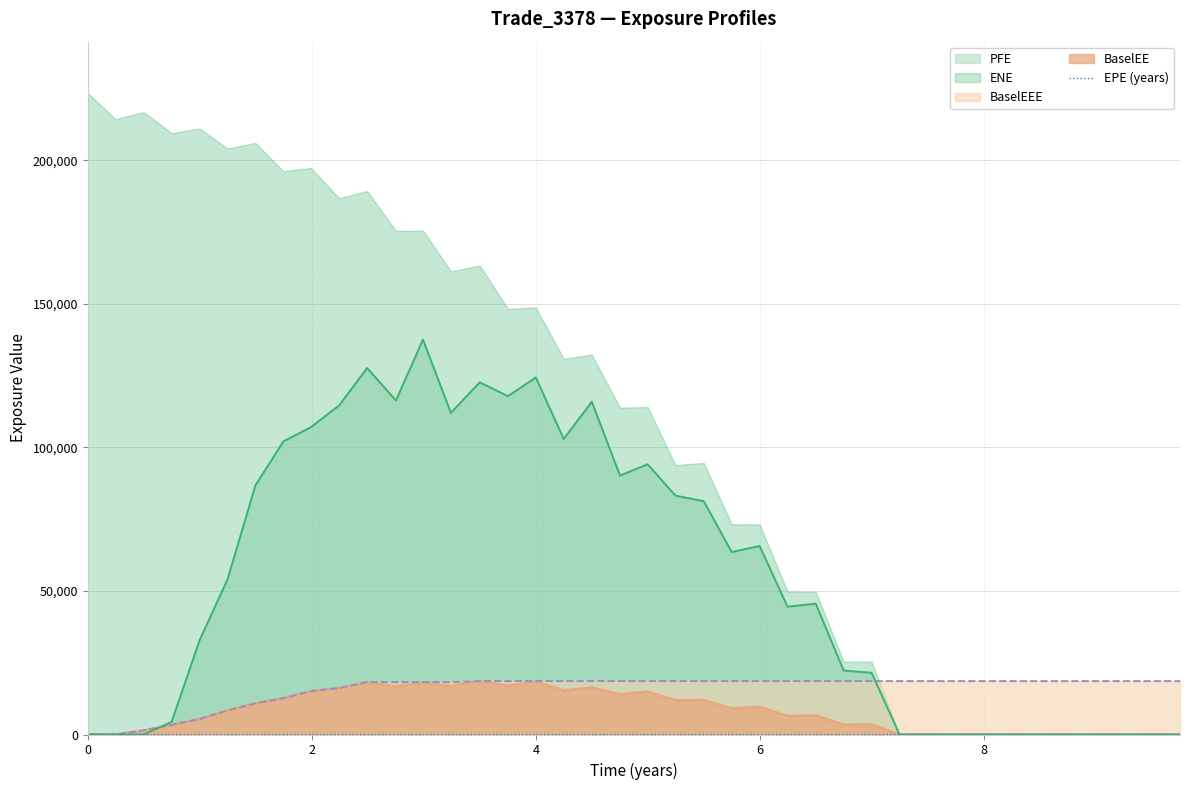

What is the highest value of the PFE series?

137574.0